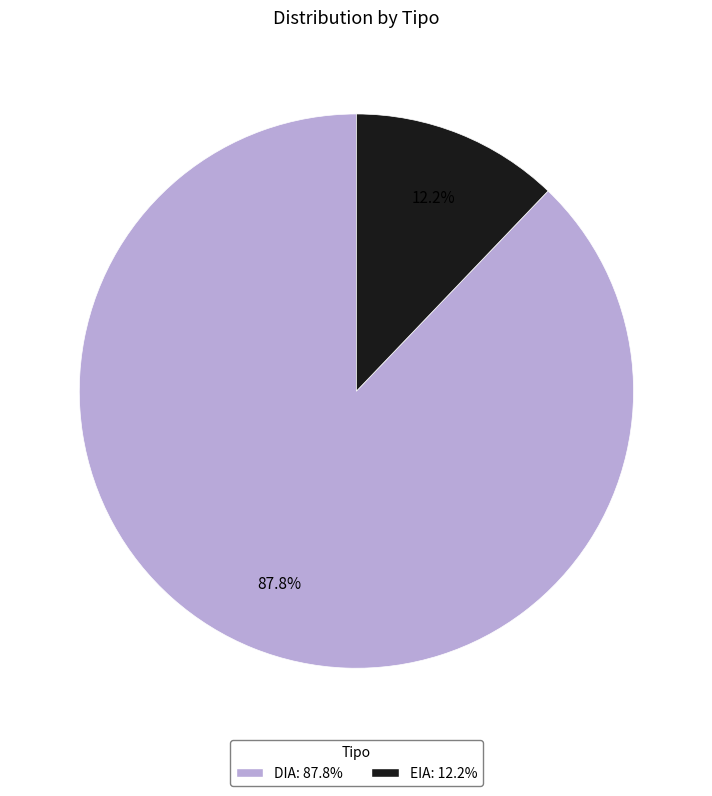

Is there any slice that represents more than half of the pie?

Yes